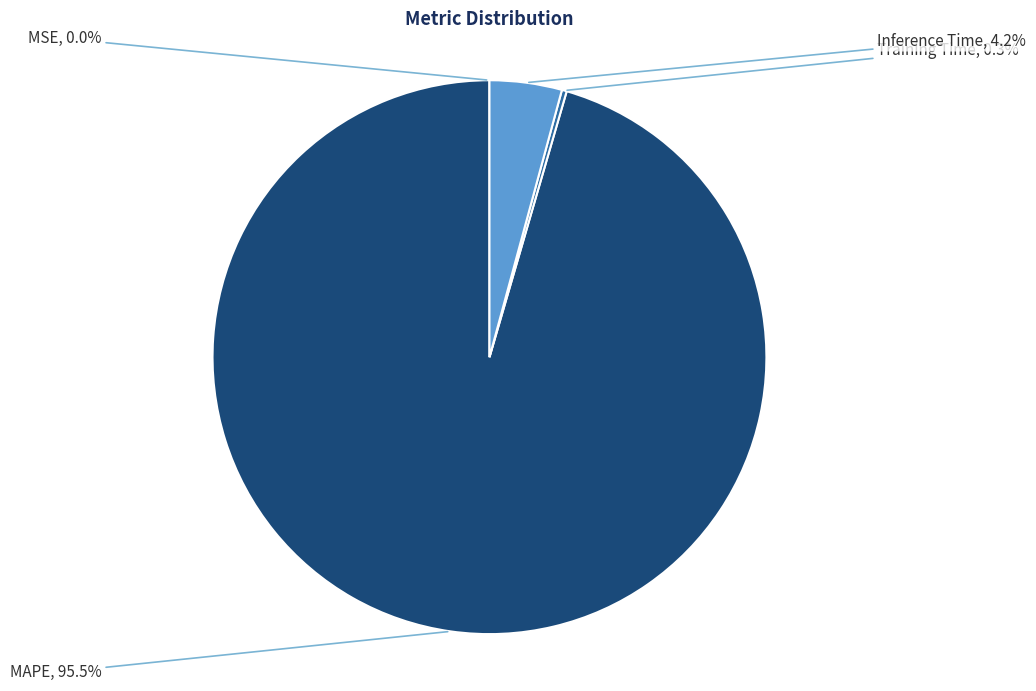

Which category has the biggest portion of the pie?

MAPE